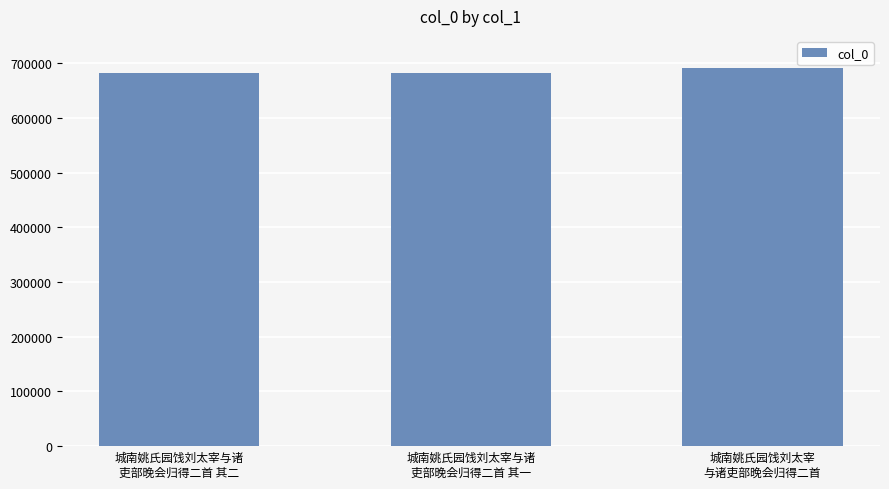

What is the label of the 3rd bar from the right?

城南姚氏园饯刘太宰与诸
吏部晚会归得二首 其二